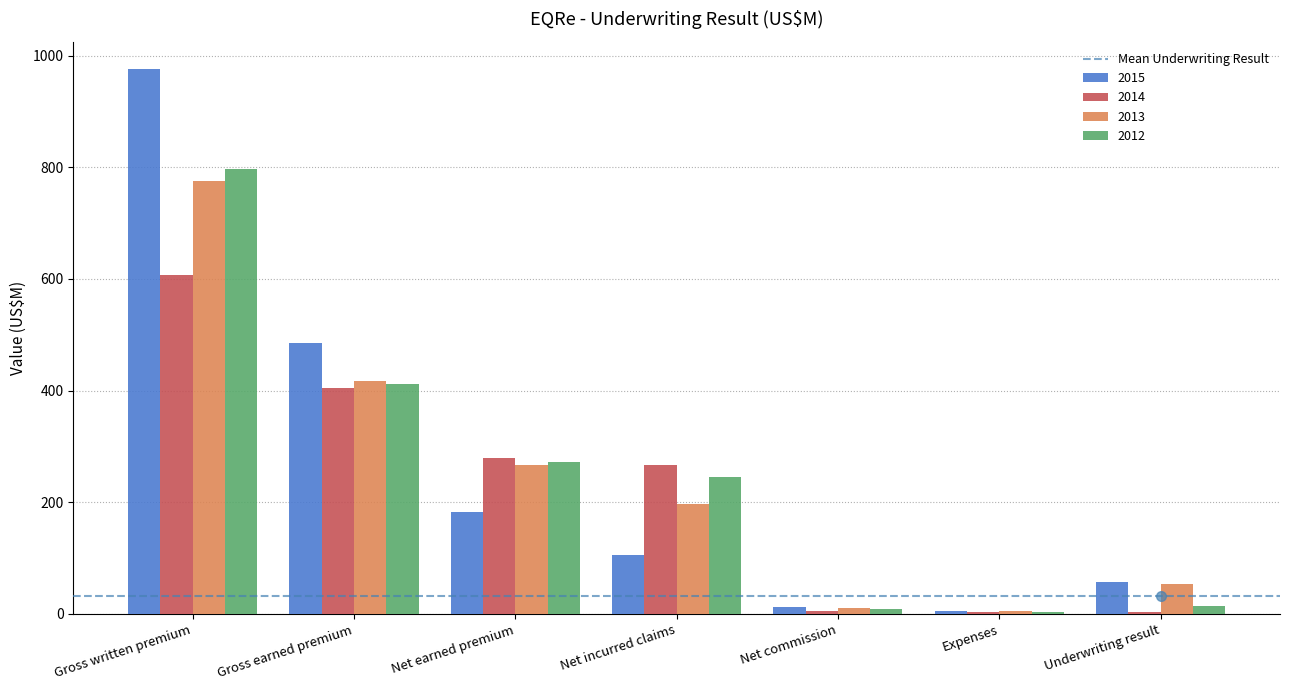

What is the spread (max minus min) of values at Net incurred claims?

161.0